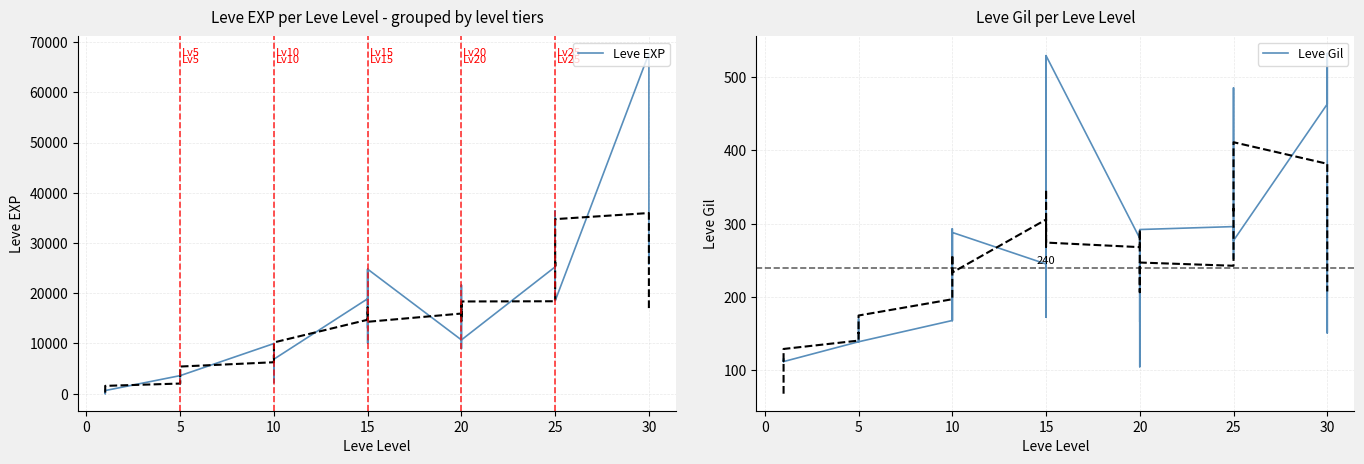

True or false: Leve Gil has a value of 170 at 0.

False